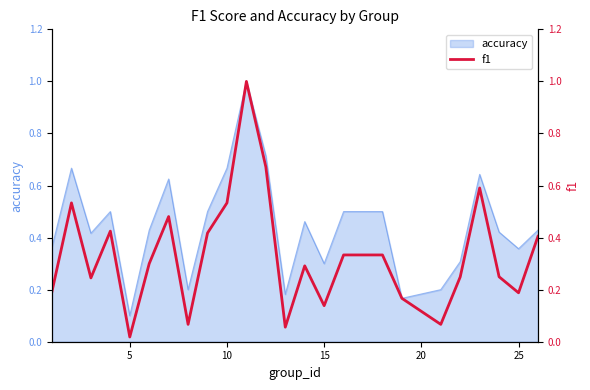

The value of accuracy at 25 is 0.5. True or false?

False